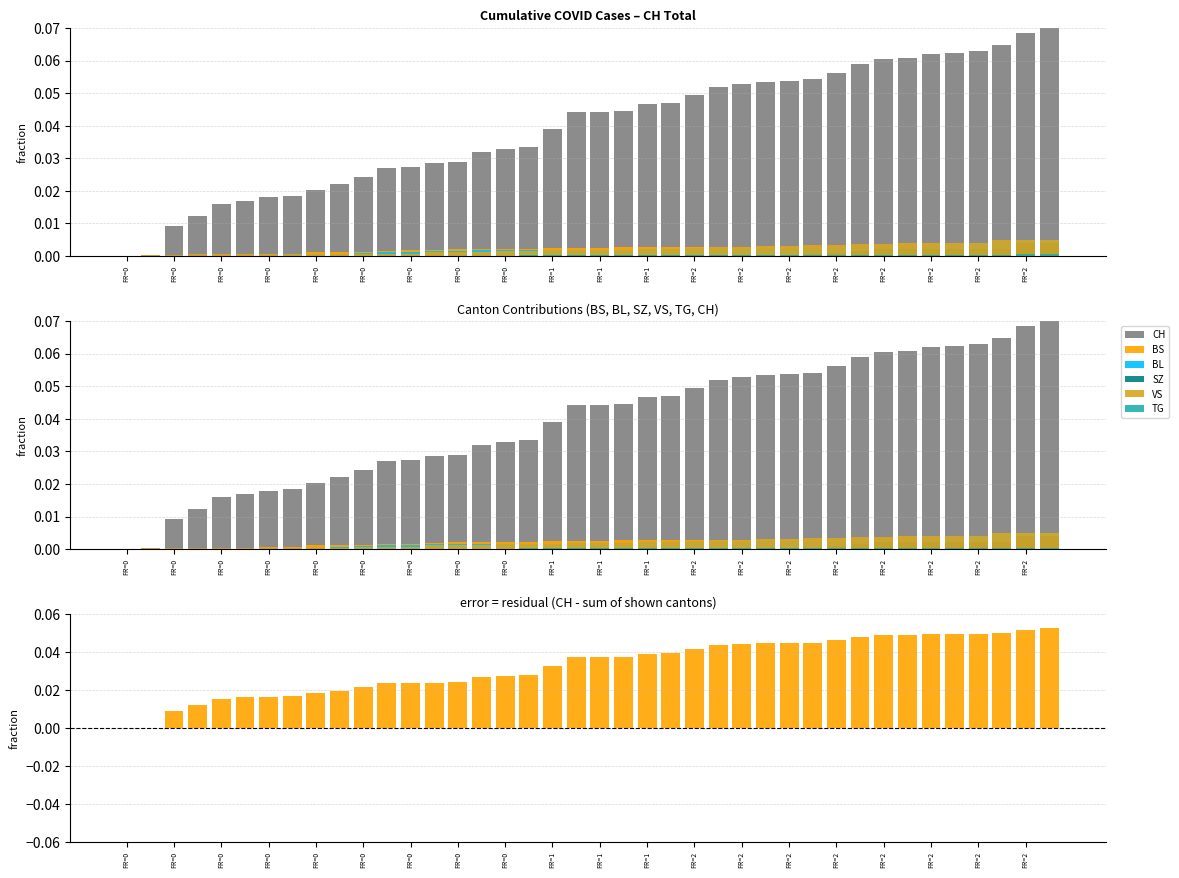

Is it true that CH equals 0.0 at FR=0?

True